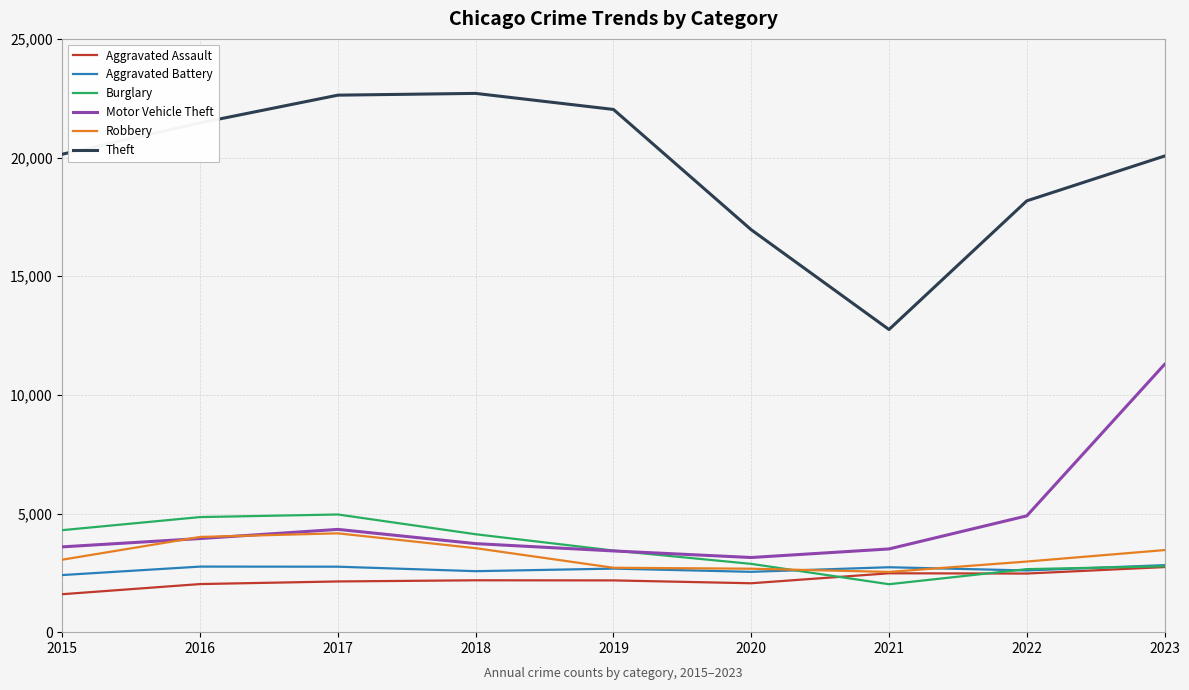

At how many categories does at least one series exceed 10239?

9